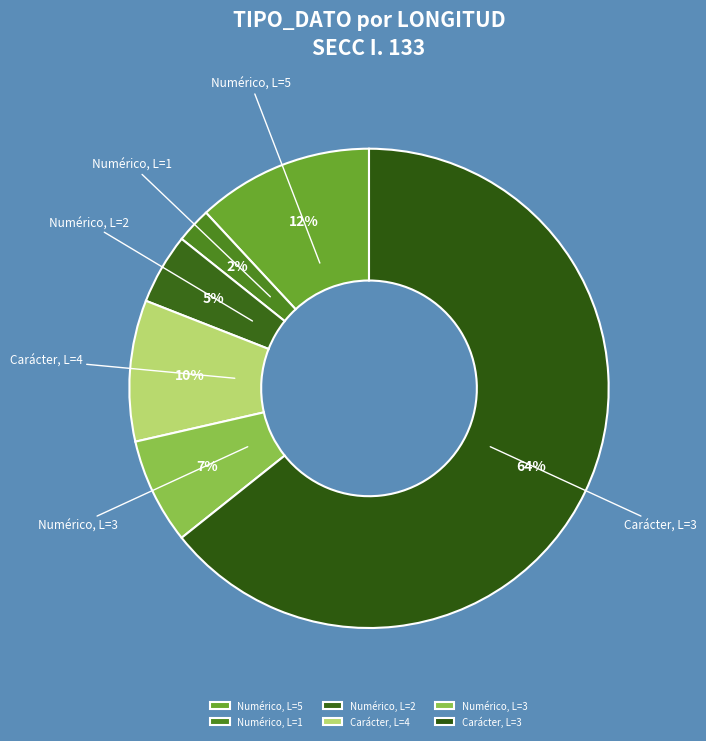

What is the smallest slice in the pie chart?

Numérico, L=1